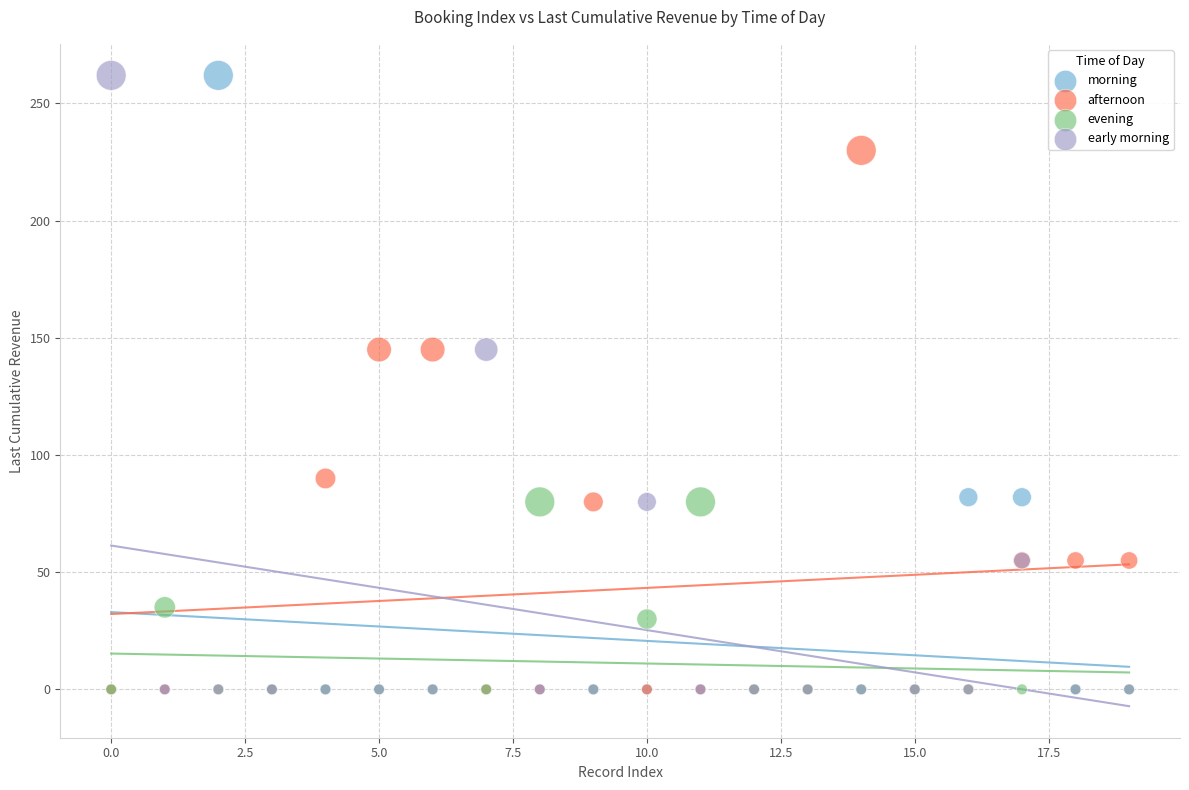

In the evening series, what Y value is closest to 40?

35